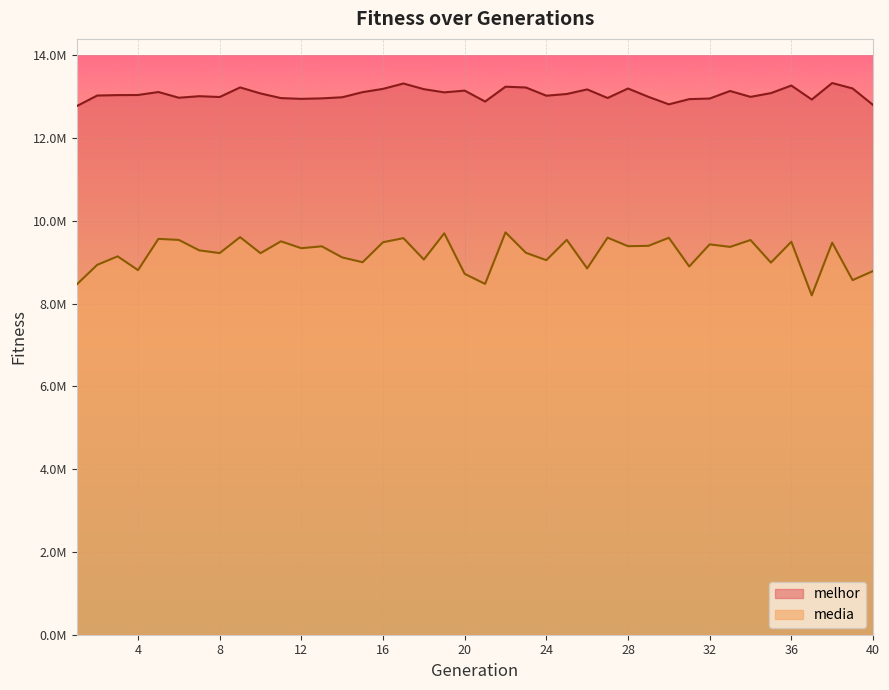

How many distinct data groups are displayed?

2